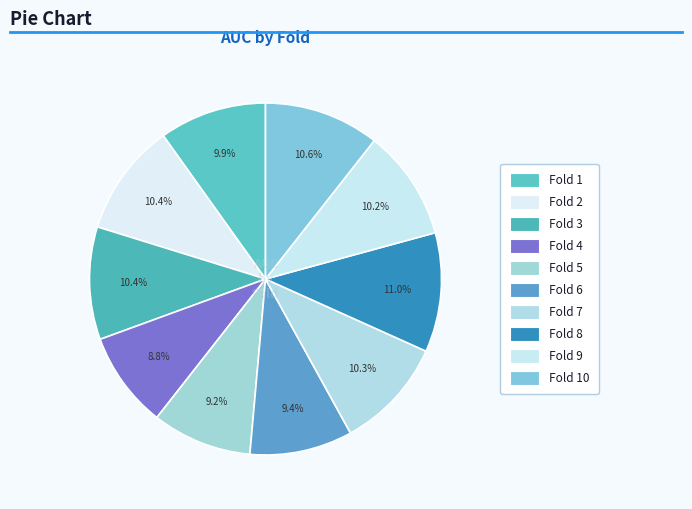

Do Fold 3 and Fold 2 together represent more than half of the pie?

No